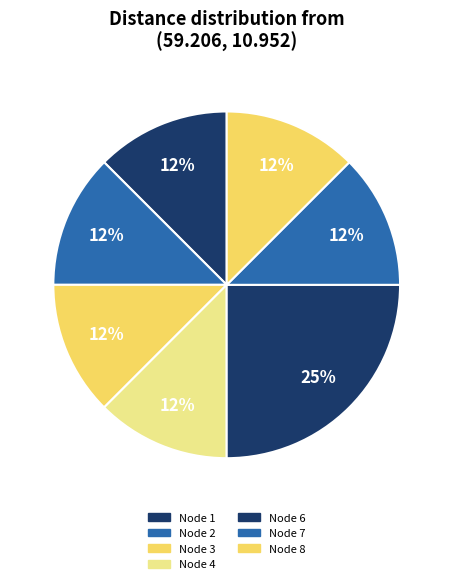

How many slices are in this pie chart?

7